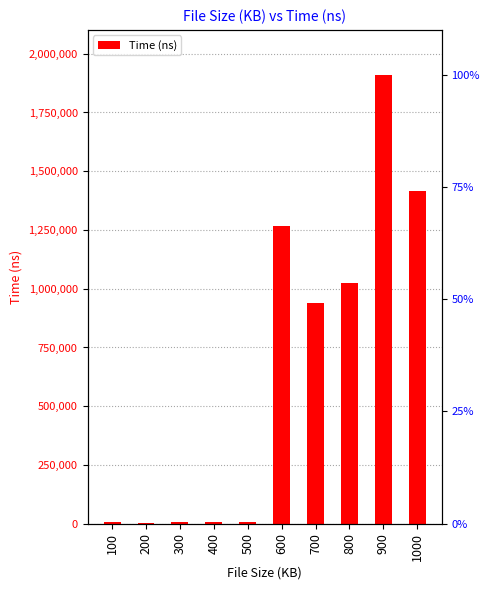

What is the maximum value shown in the chart?

1910471